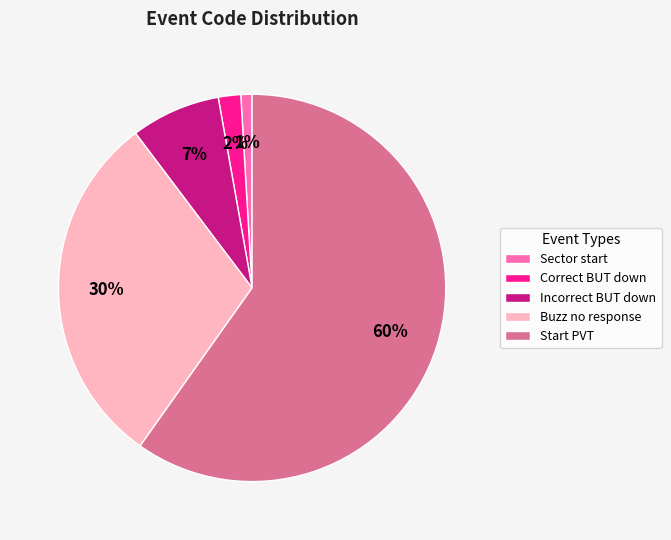

To the nearest percent, what is the difference between the largest and smallest slice percentages?

59%